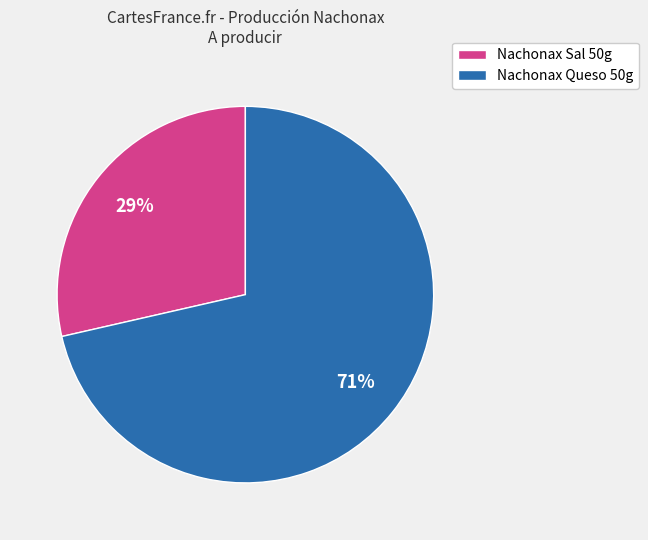

Is there a majority slice in this chart?

Yes